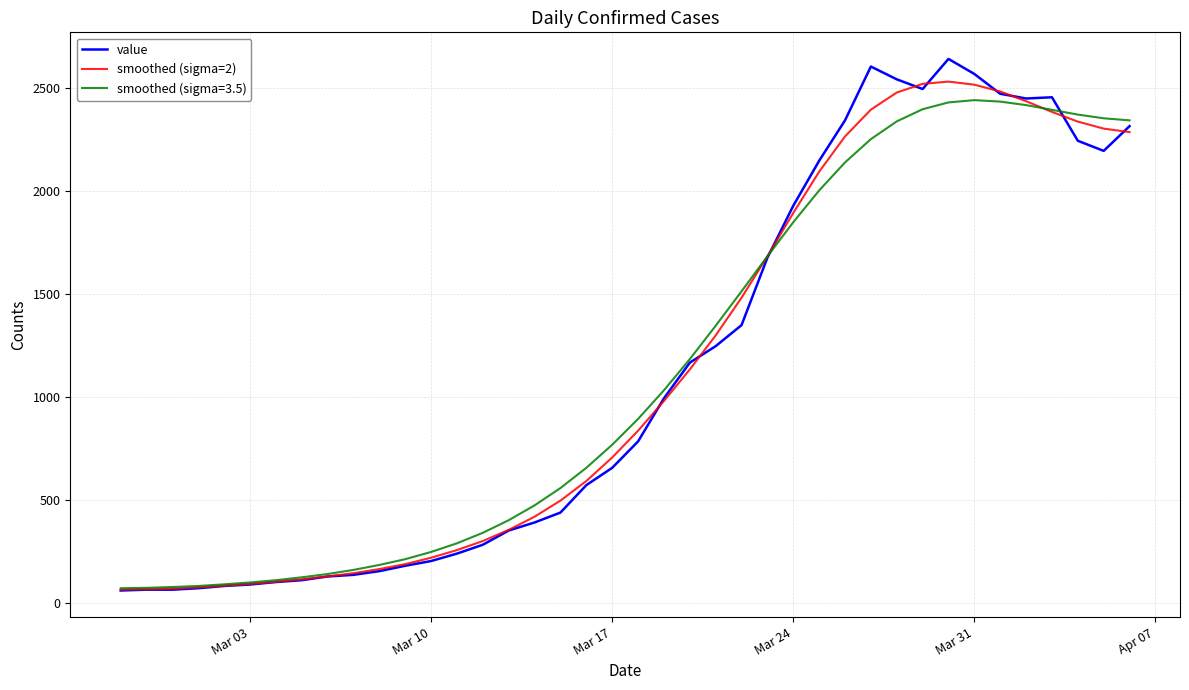

Which series has the largest range (max minus min)?

value